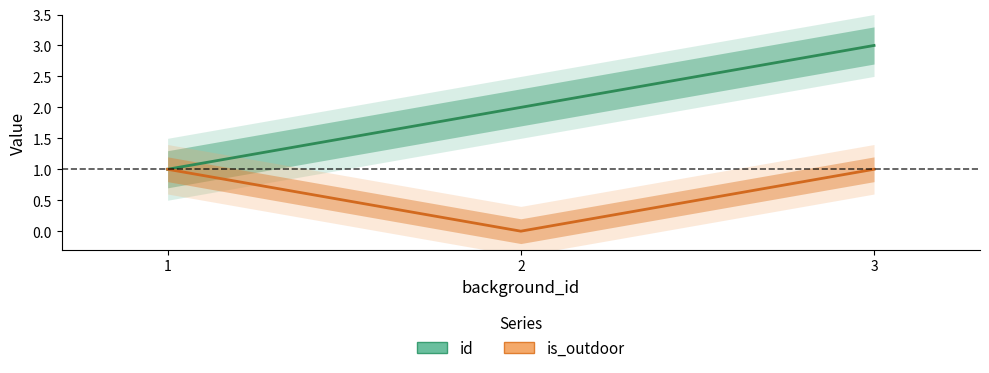

Count the is_outdoor values in the range 0 to 1.

3